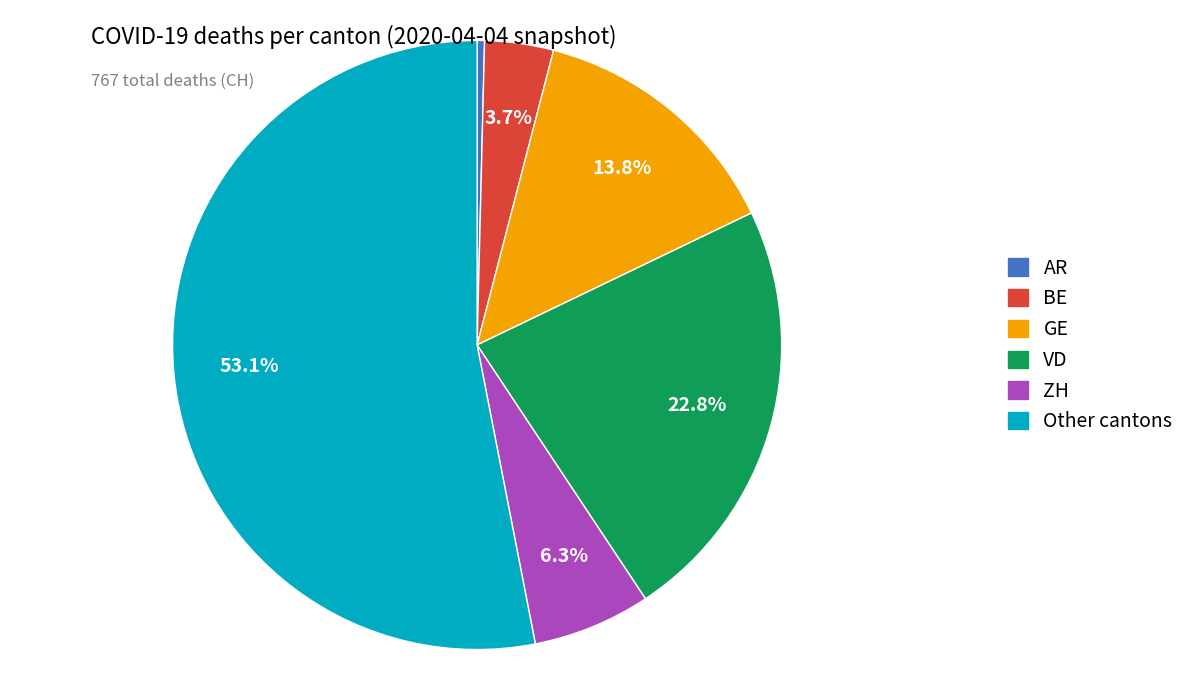

Does any single category account for the majority?

Yes